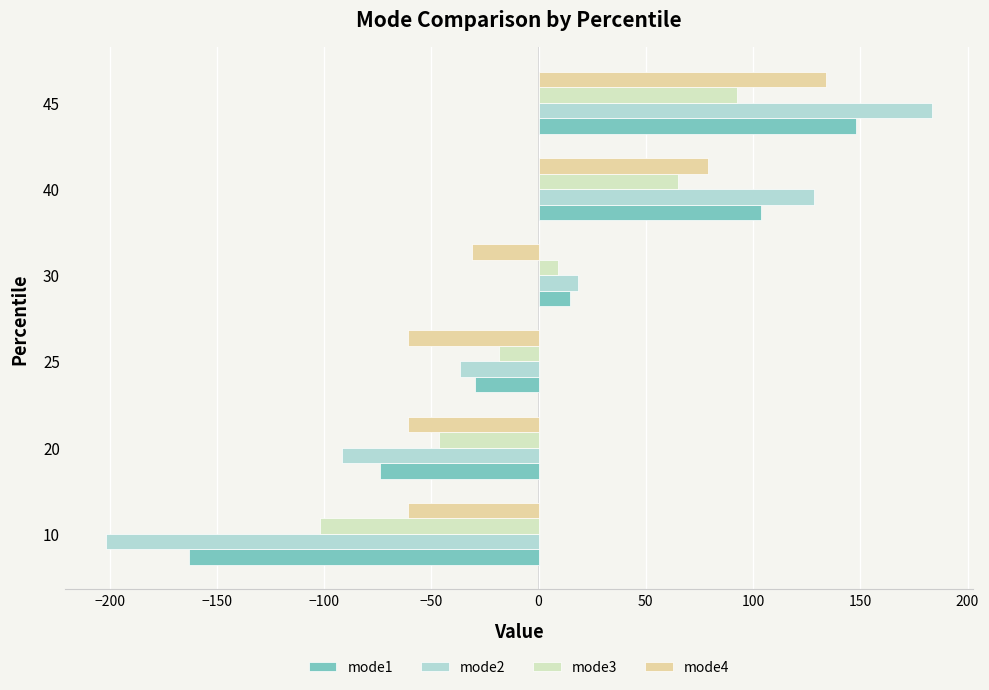

At which label is mode4 closest to 36?

40